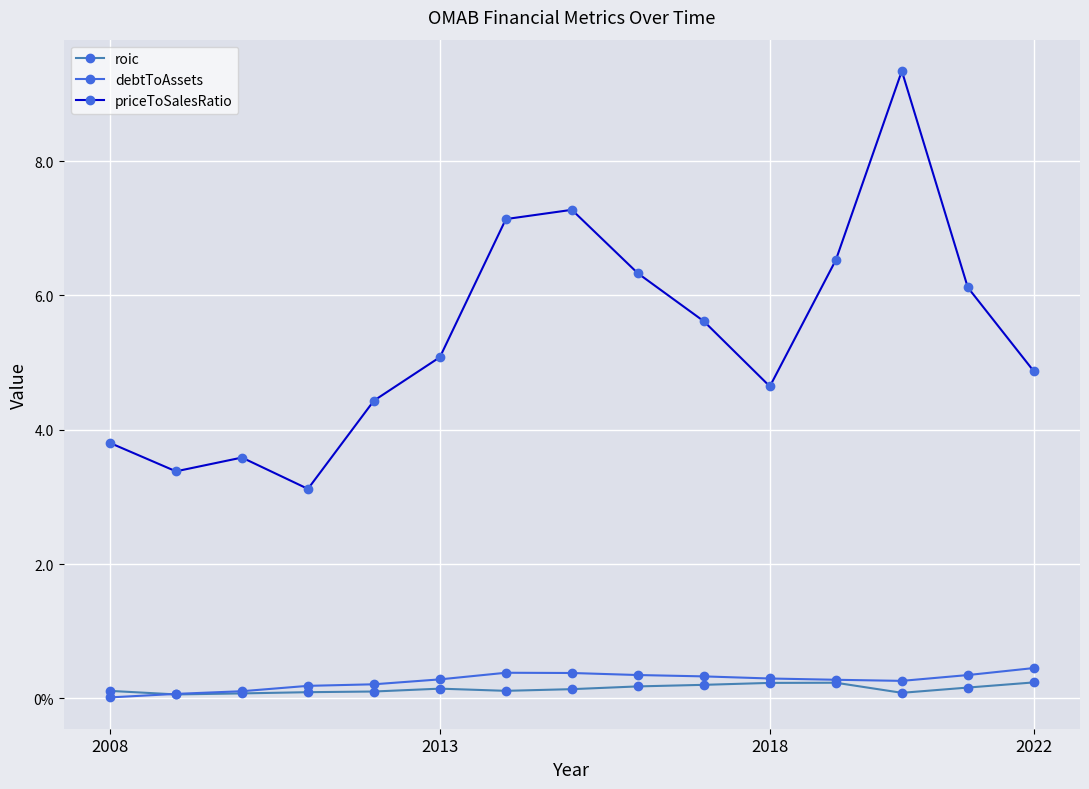

Is this an area chart (filled region under the line)?

No